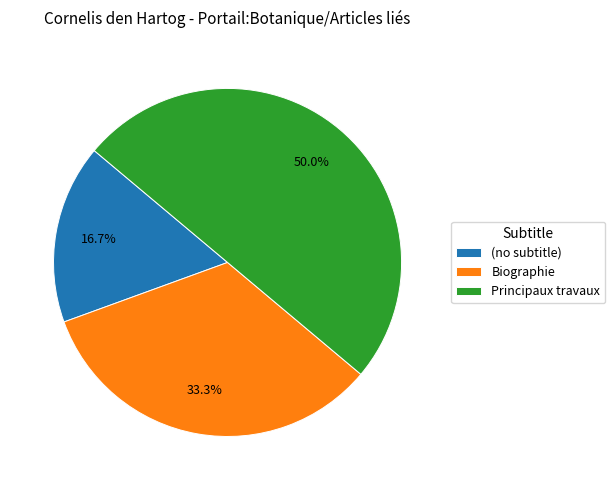

To the nearest percent, what is the average slice percentage?

33%